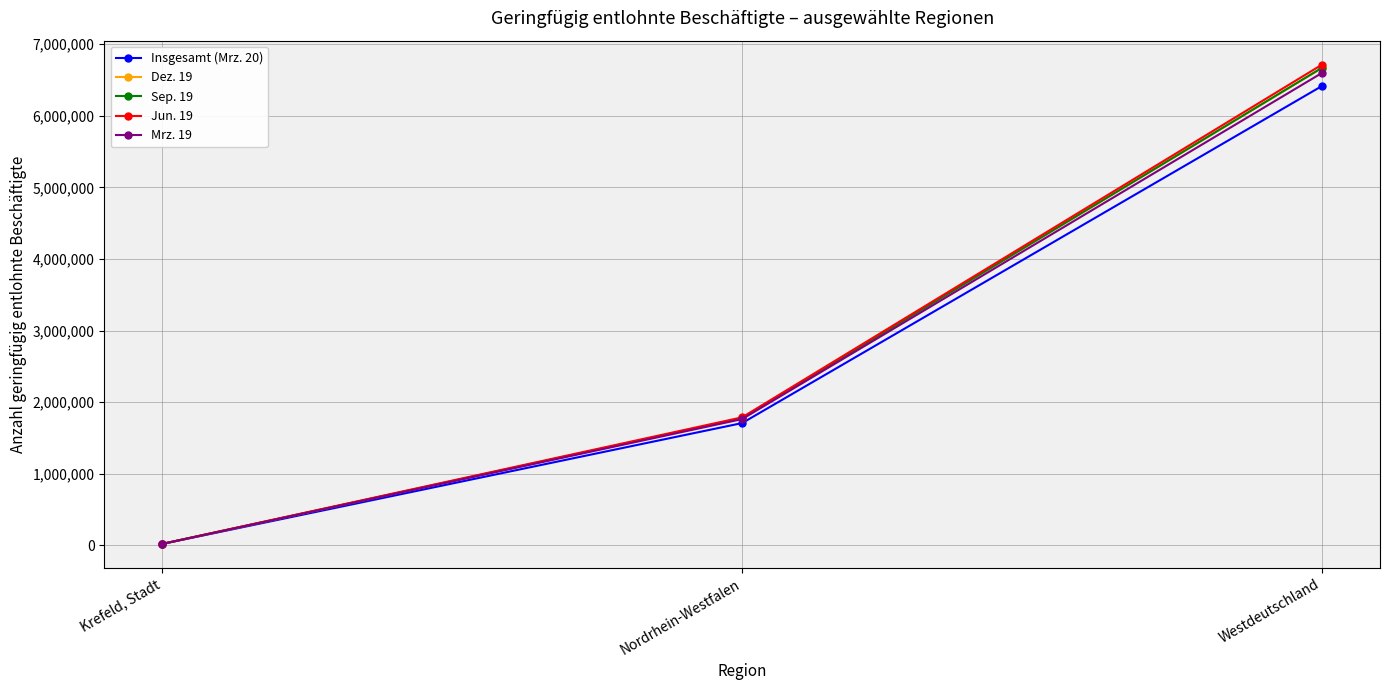

Count the Insgesamt (Mrz. 20) values in the range 19800 to 6415440.

3